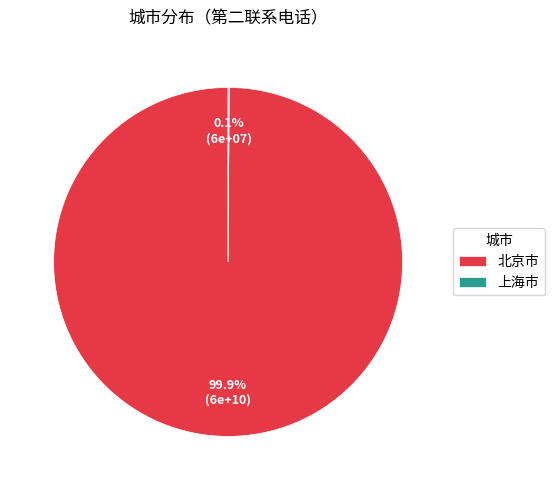

Which category has the biggest portion of the pie?

北京市